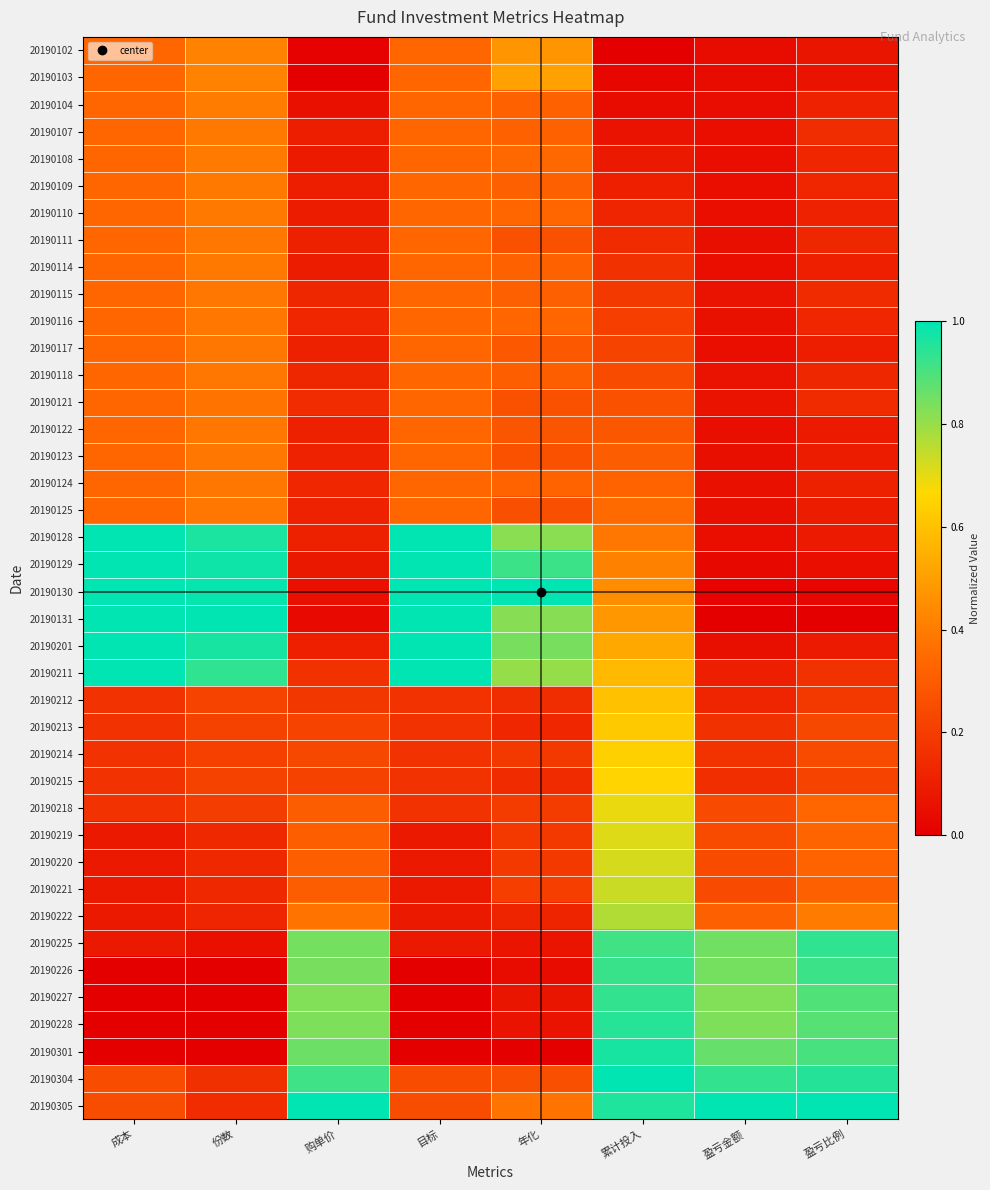

At which category is the sum across all series the highest?

累计投入